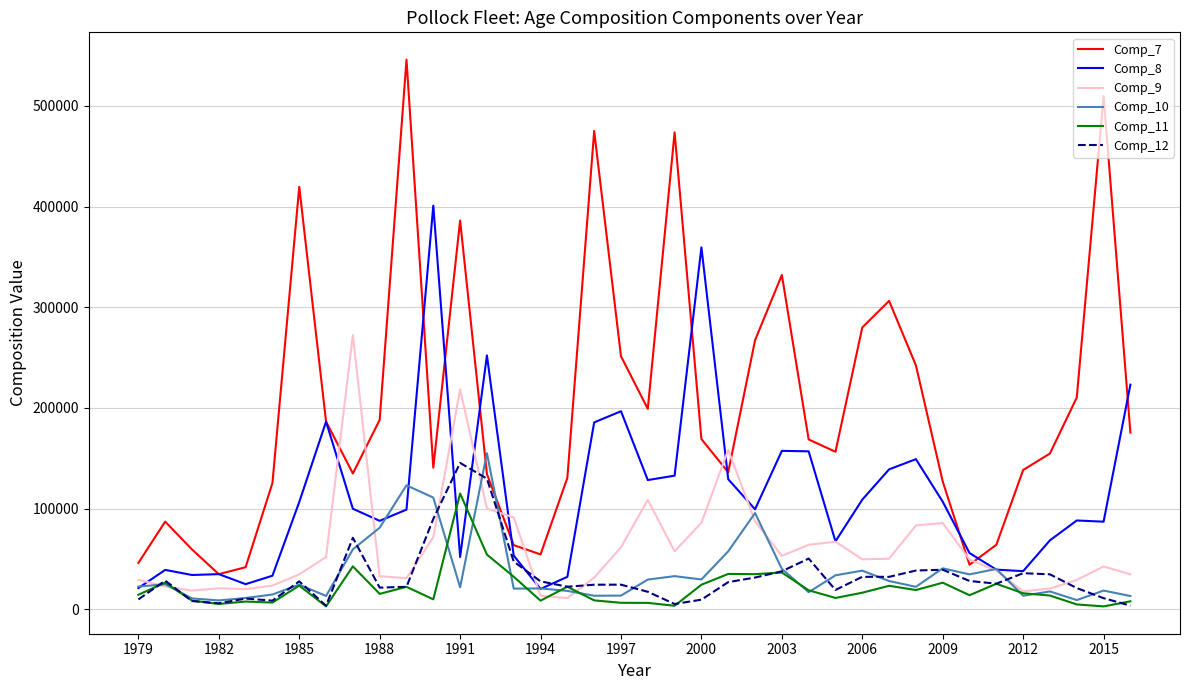

Which series has the largest range (max minus min)?

Comp_7